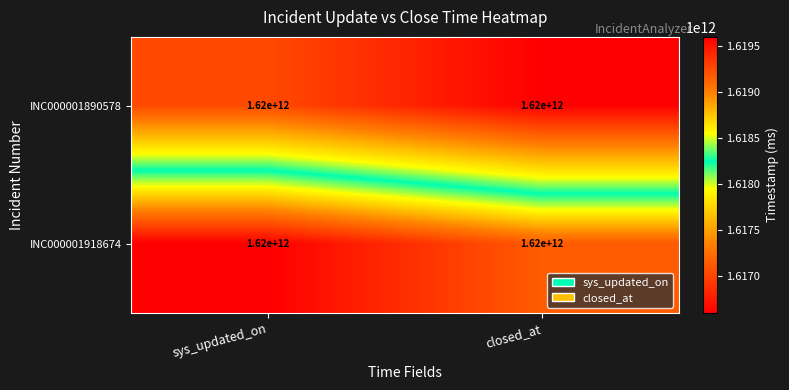

Reading right to left, list all the values displayed in this chart.

INC000001890578: closed_at=1620000000000	sys_updated_on=1620000000000
INC000001918674: closed_at=1620000000000	sys_updated_on=1620000000000